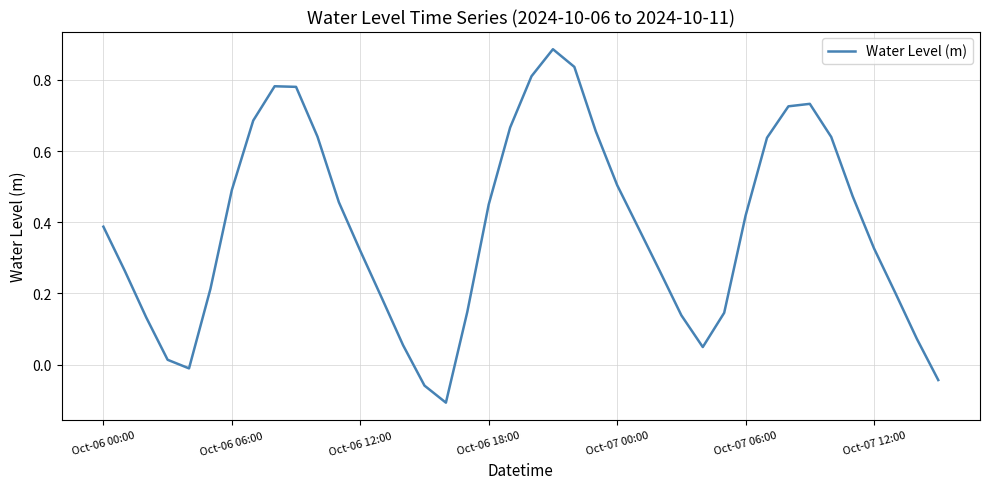

What is the difference between the maximum and minimum values?

1.0